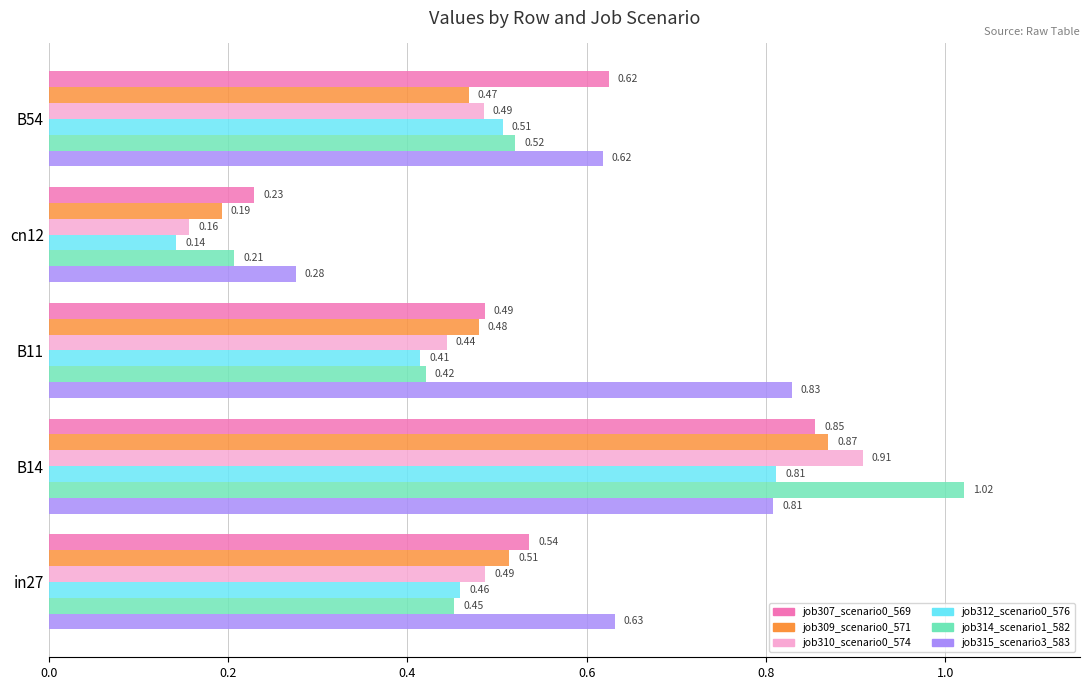

What is the sum of all job315_scenario3_583 values?

3.2